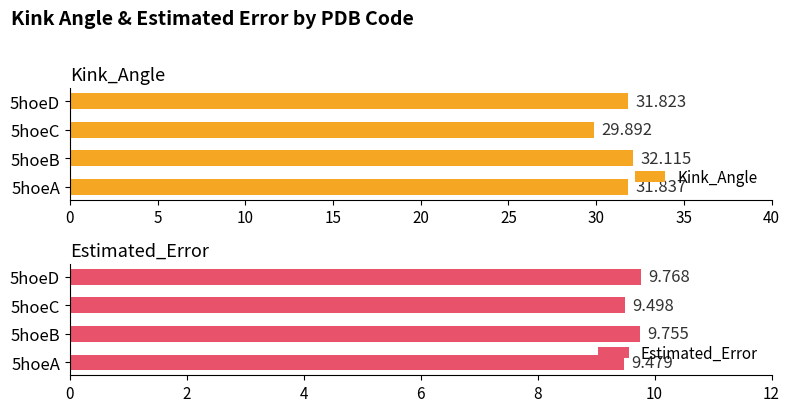

Is it true that Estimated_Error equals 16.6 at 5hoeC?

False